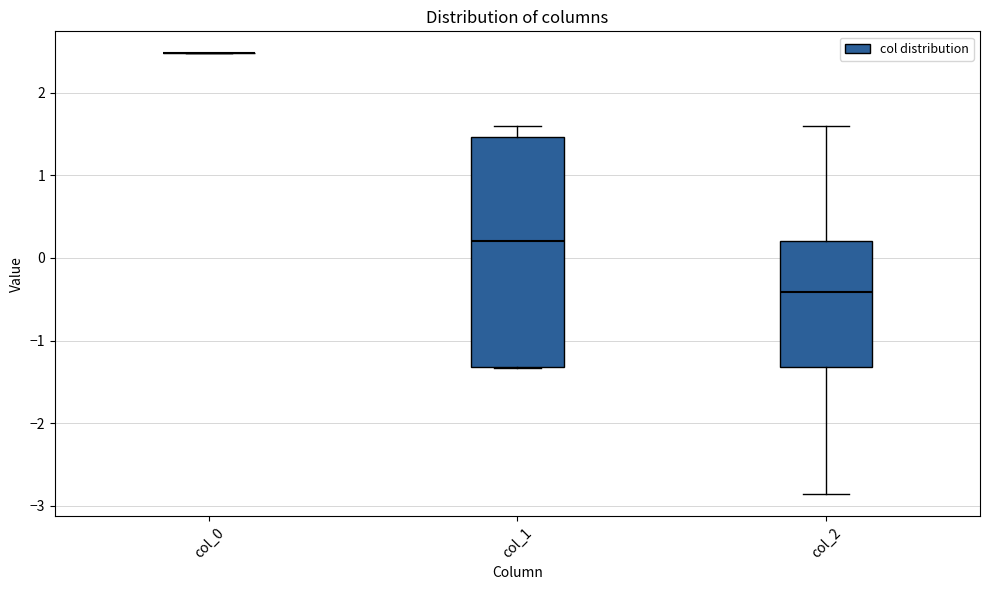

Reading left to right, transcribe this box plot: for each box, give where its median line is, the range the box spans, and where its two whiskers end, as read against the y-axis. The values are not printed on the chart, so give them approximately, as read against the axis.

col_0: box collapsed to a line at 2.5, whiskers 2.5 to 2.5
col_1: median 0.2, box -1.3 to 1.5, whiskers -1.3 to 1.6
col_2: median -0.4, box -1.3 to 0.2, whiskers -2.9 to 1.6